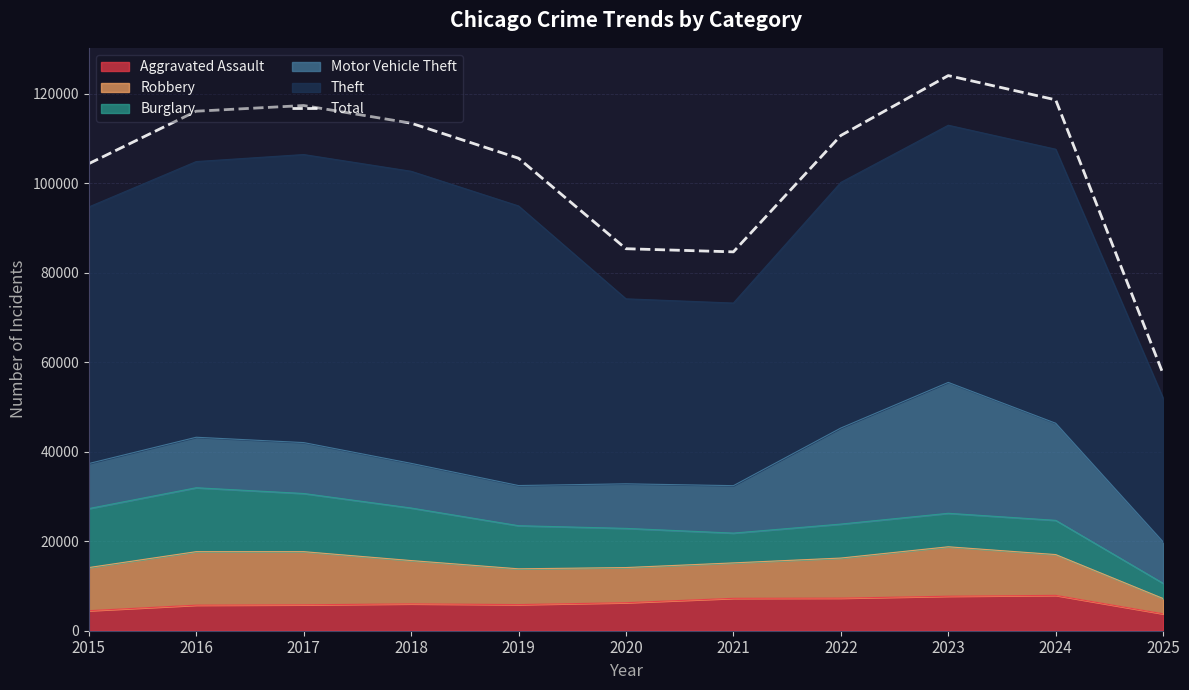

The chart shows a value of 186413 at 2015. True or false?

False